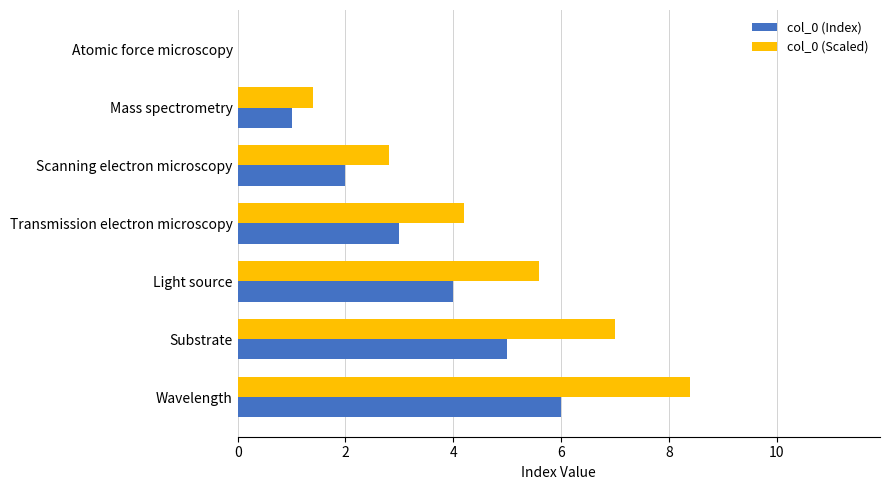

The col_0 (Scaled) series shows 7.0 at Substrate. True or false?

True